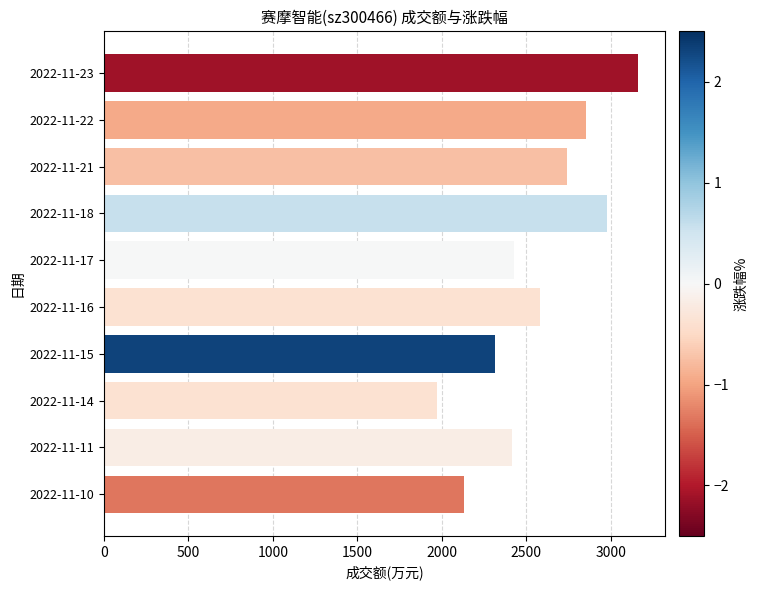

Which category has the lowest value across all series?

2022-11-14